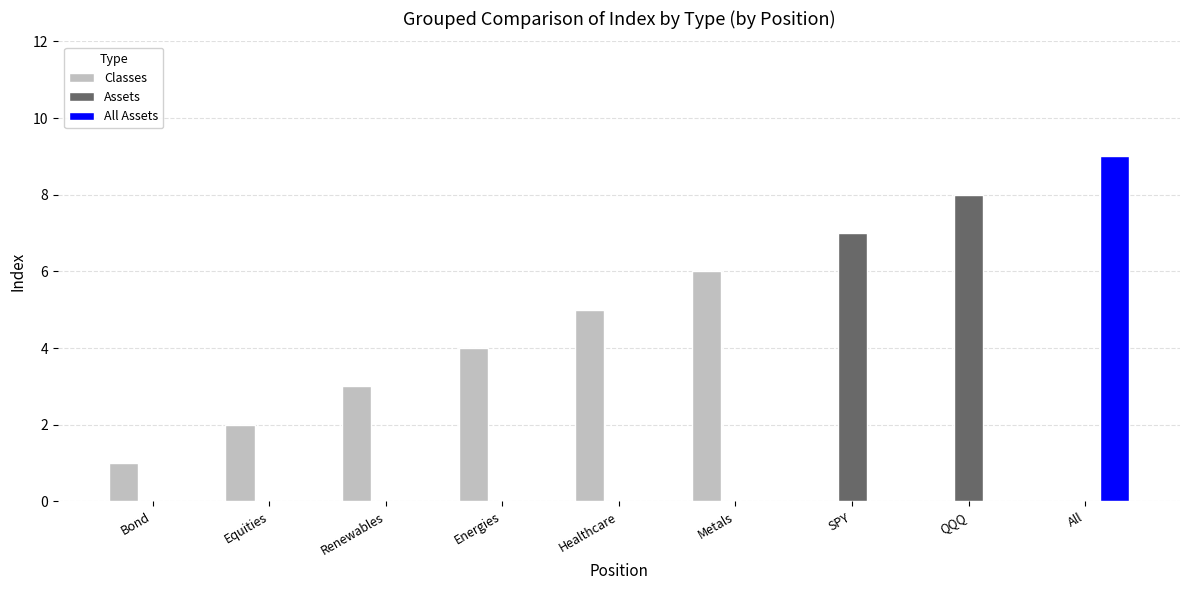

Count the Classes values in the range 0 to 4.

7